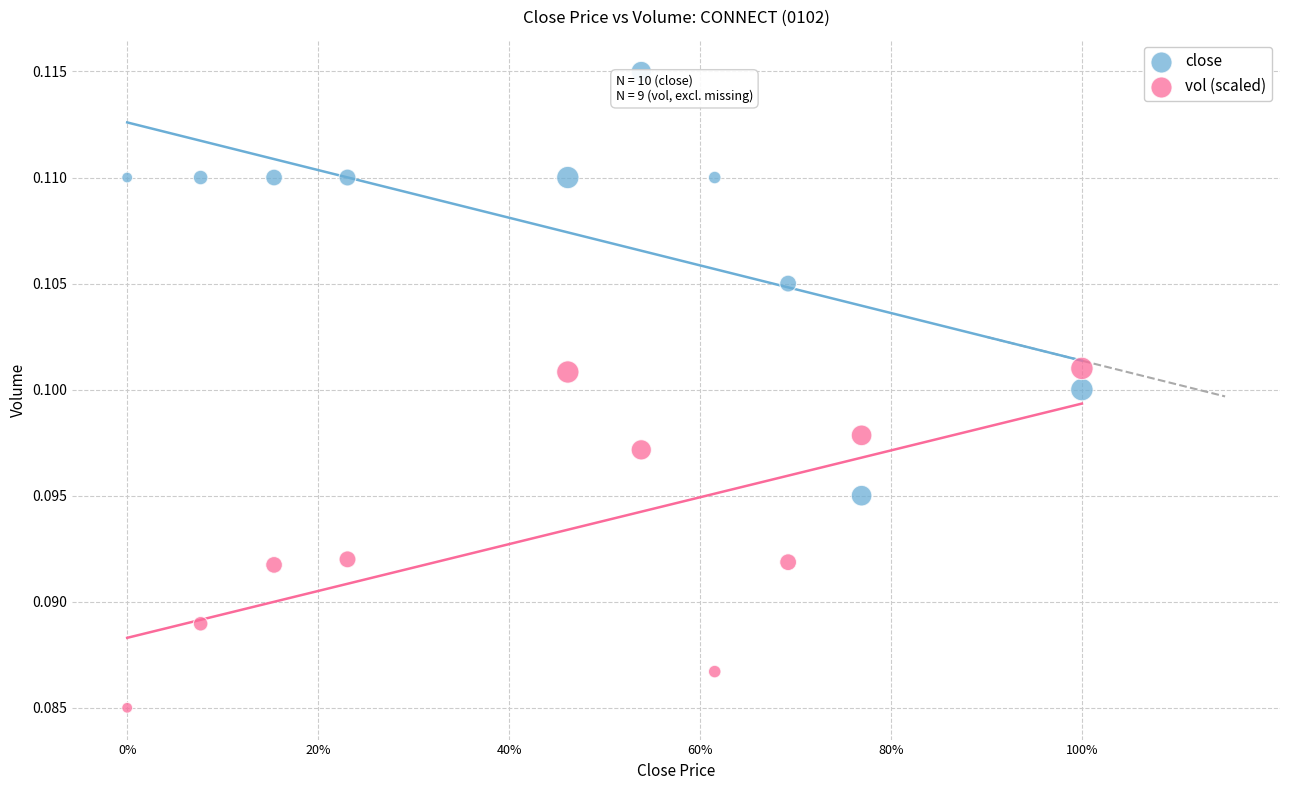

What are all the series names shown in the legend?

close, vol (scaled)